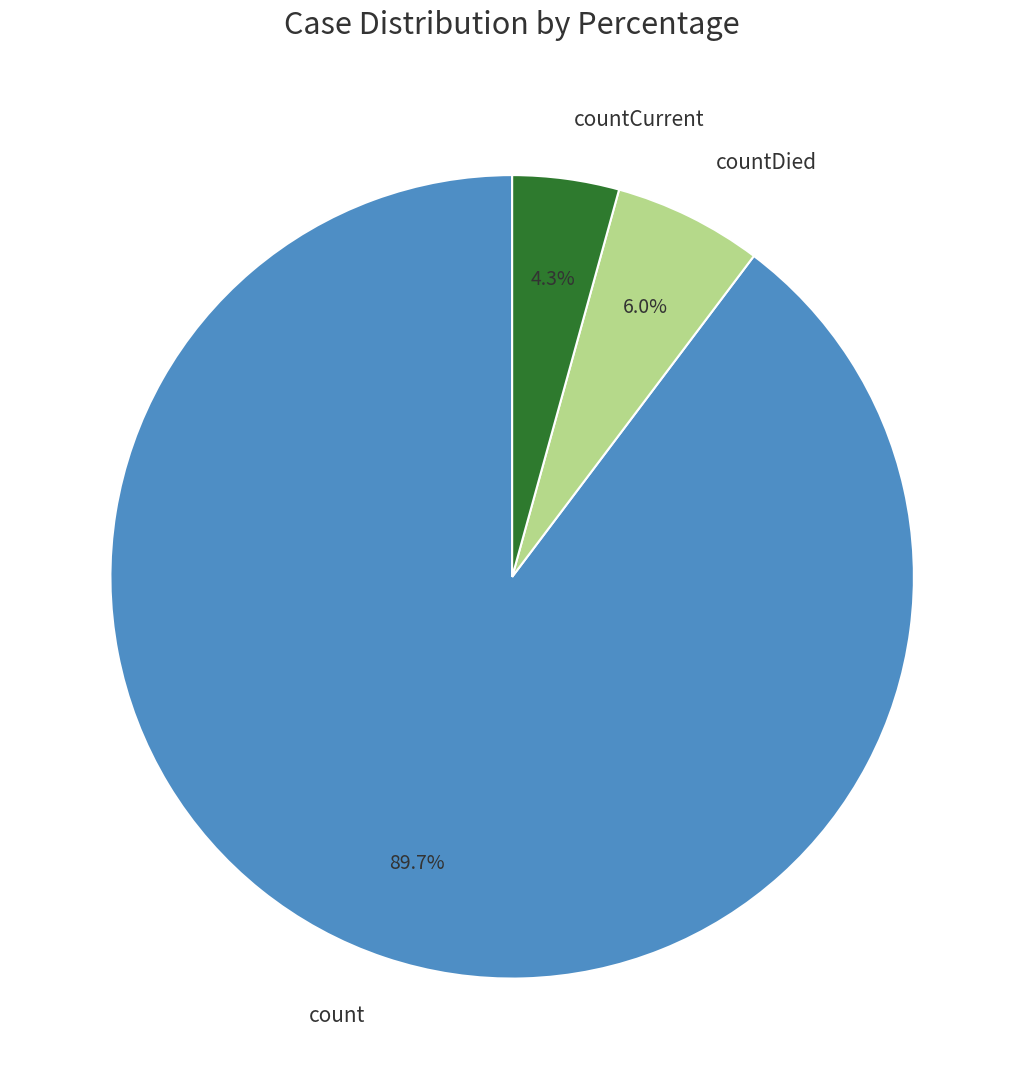

What is the smallest slice in the pie chart?

countCurrent